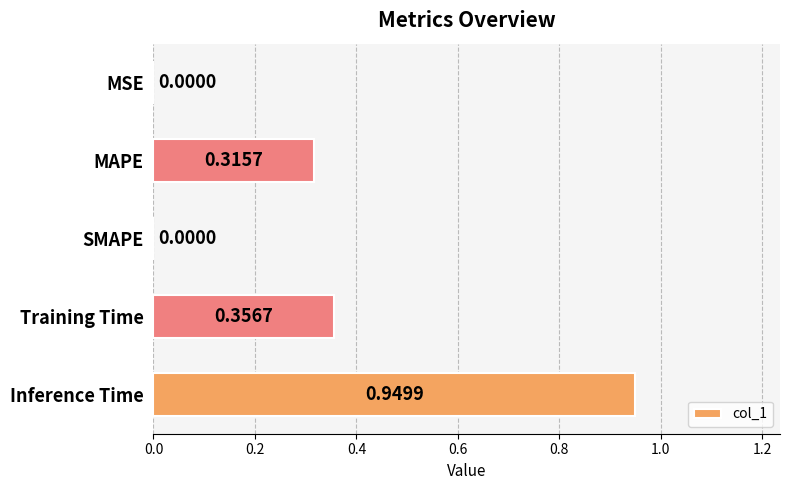

What is the change in value from Training Time to Inference Time?

+0.6